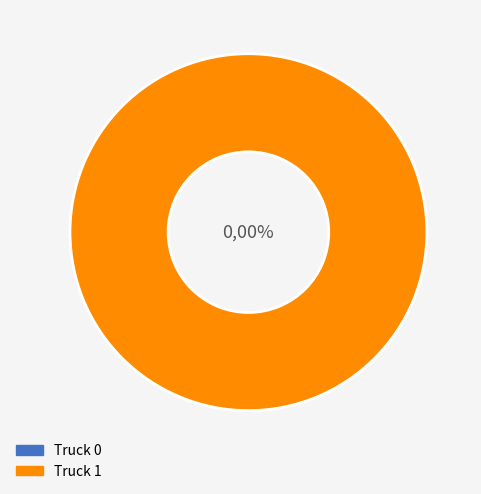

To the nearest percent, what is the difference between the Truck 0 and Truck 1 slice percentages?

100%